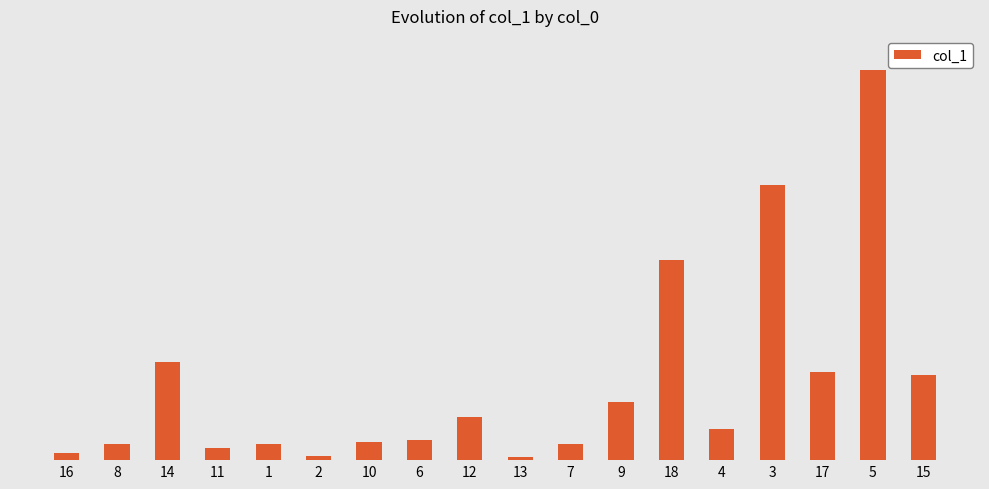

Which has a higher value, 4 or 5?

5